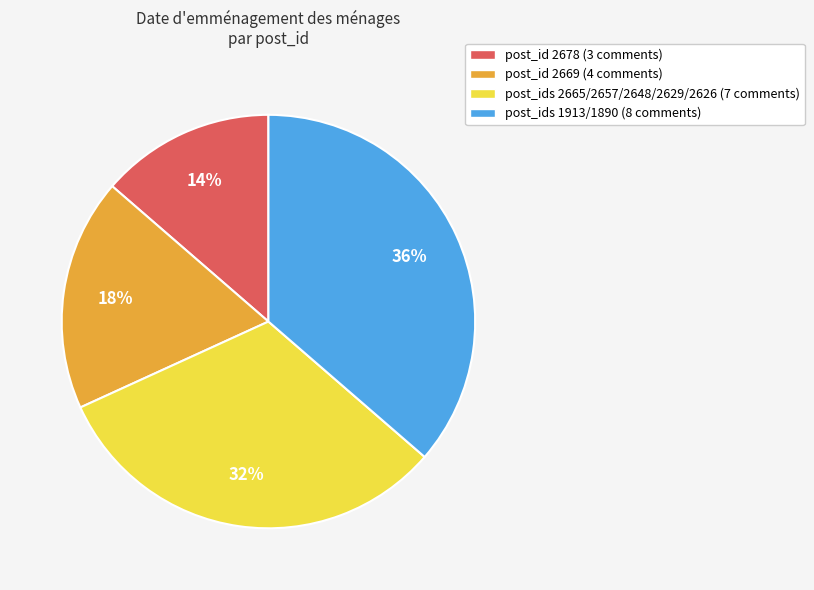

Count the number of slices in the pie.

4